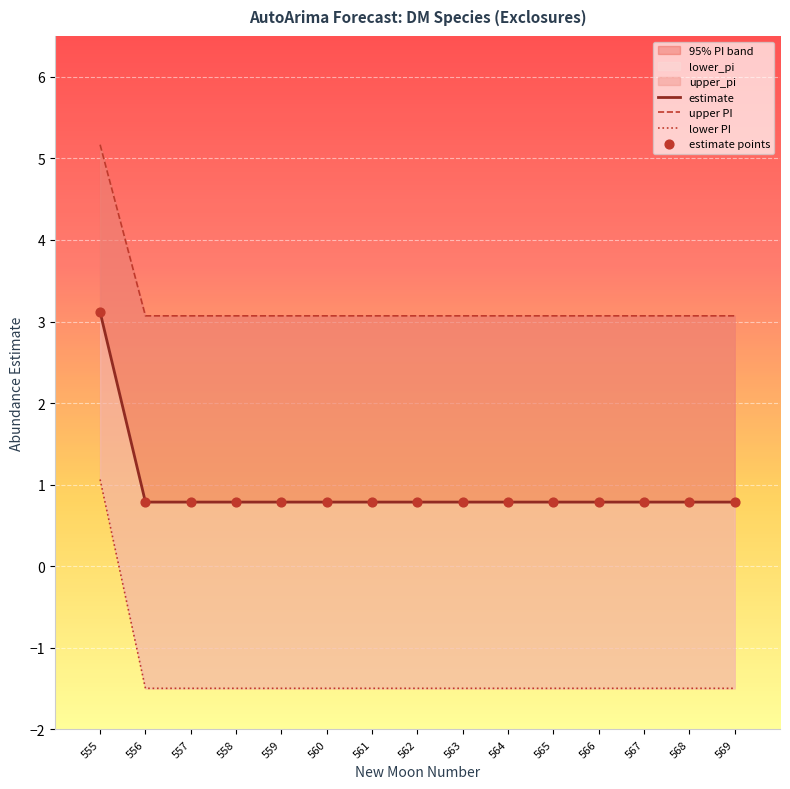

At how many categories does at least one series exceed 0?

15